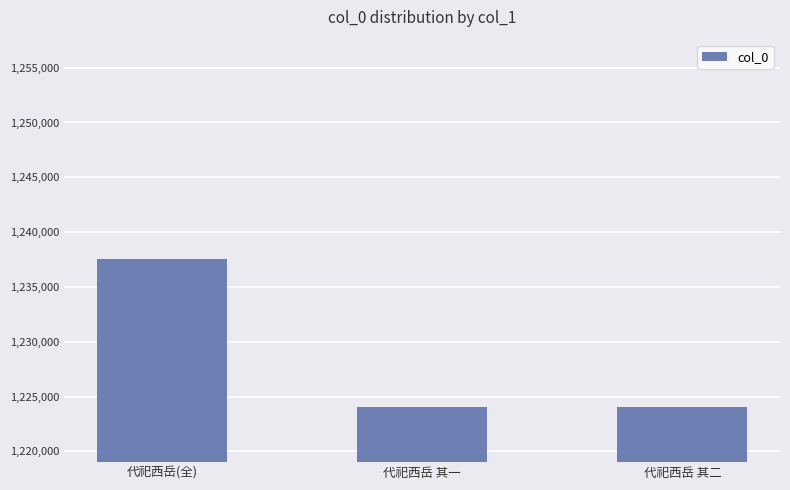

Count the number of data series in this chart.

1